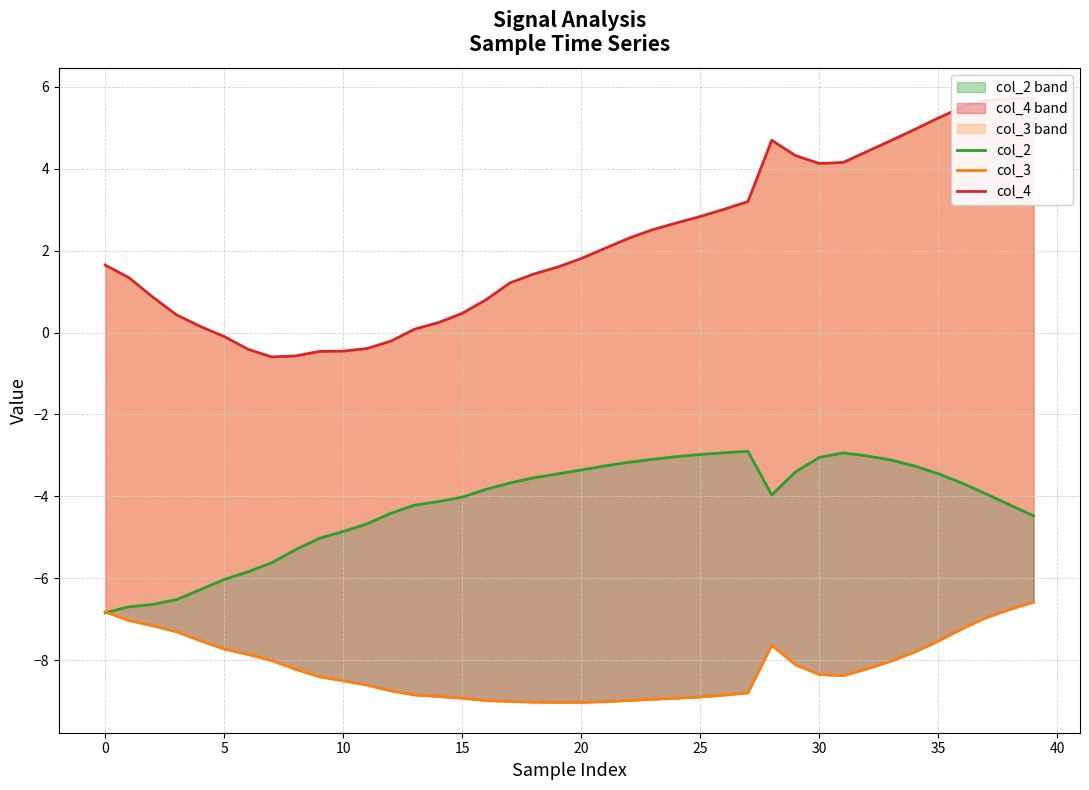

What is the lowest value of the col_3 series?

-9.0